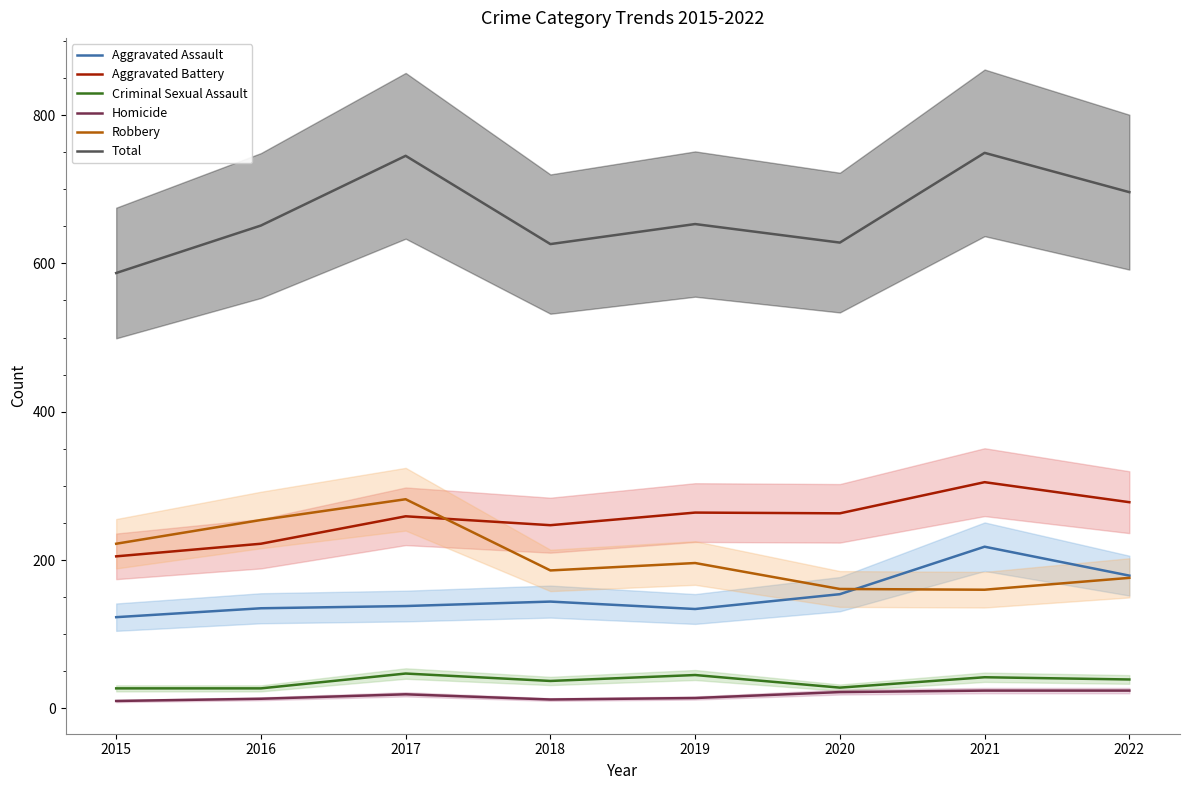

Which category has the lowest value in the Criminal Sexual Assault series?

2015